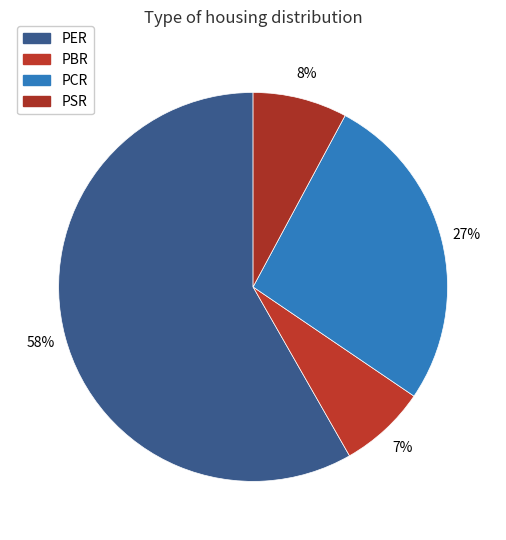

Count the number of slices in the pie.

4